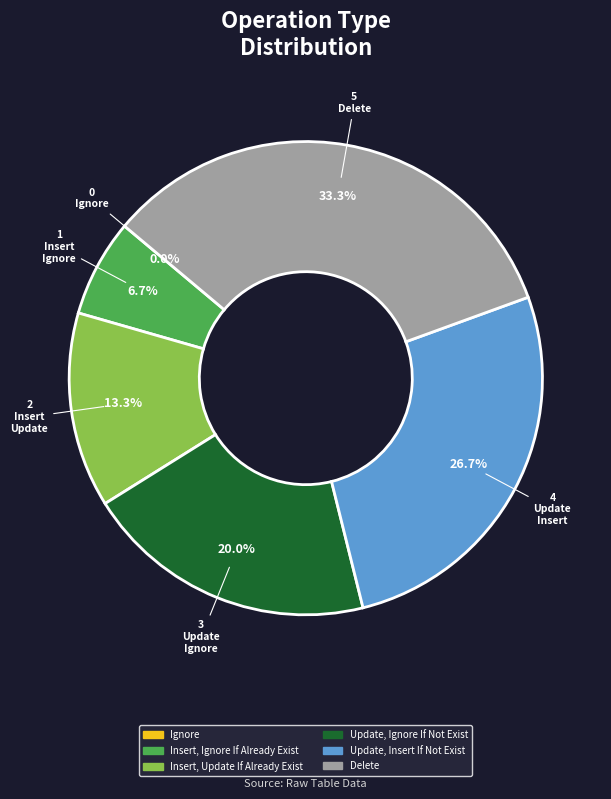

To the nearest percent, what portion does Delete represent?

33%